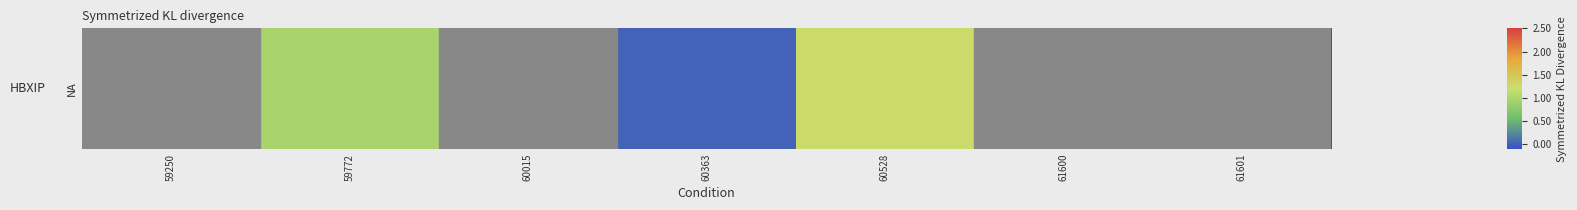

At which label does the data first exceed 0?

59772